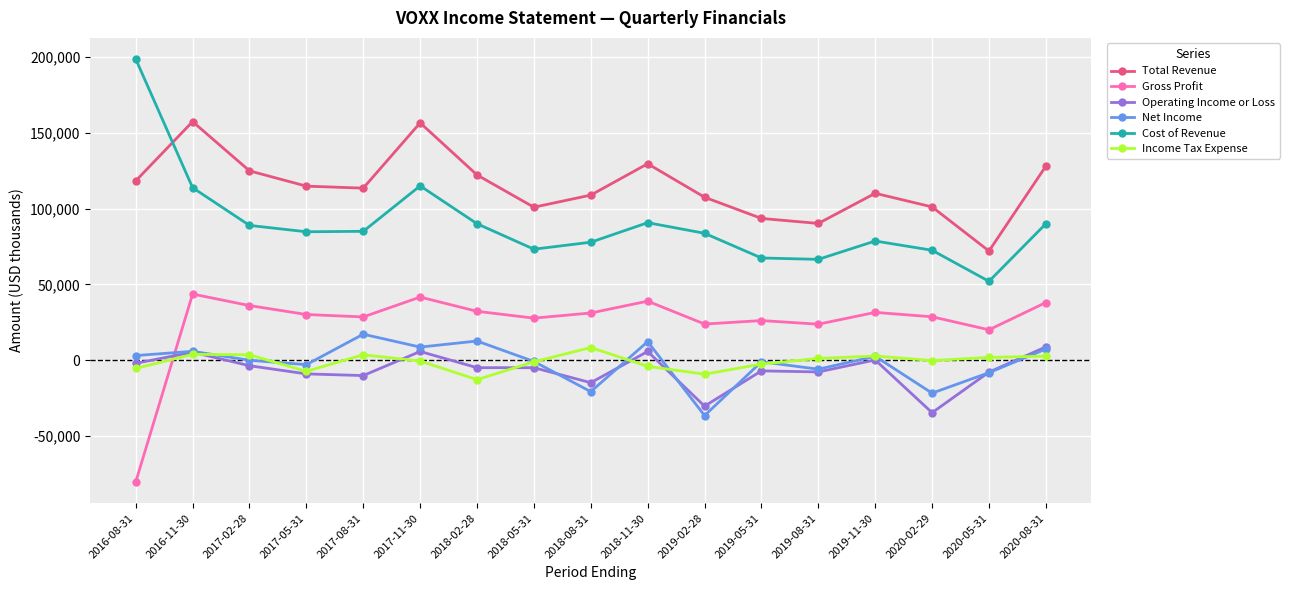

What is the label of the 13th point from the left?

2019-08-31